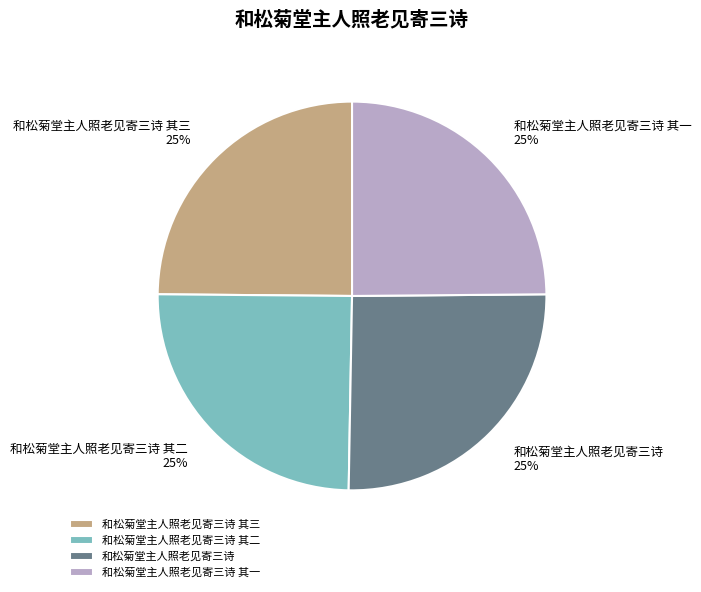

To the nearest percent, what is the average slice percentage?

25%